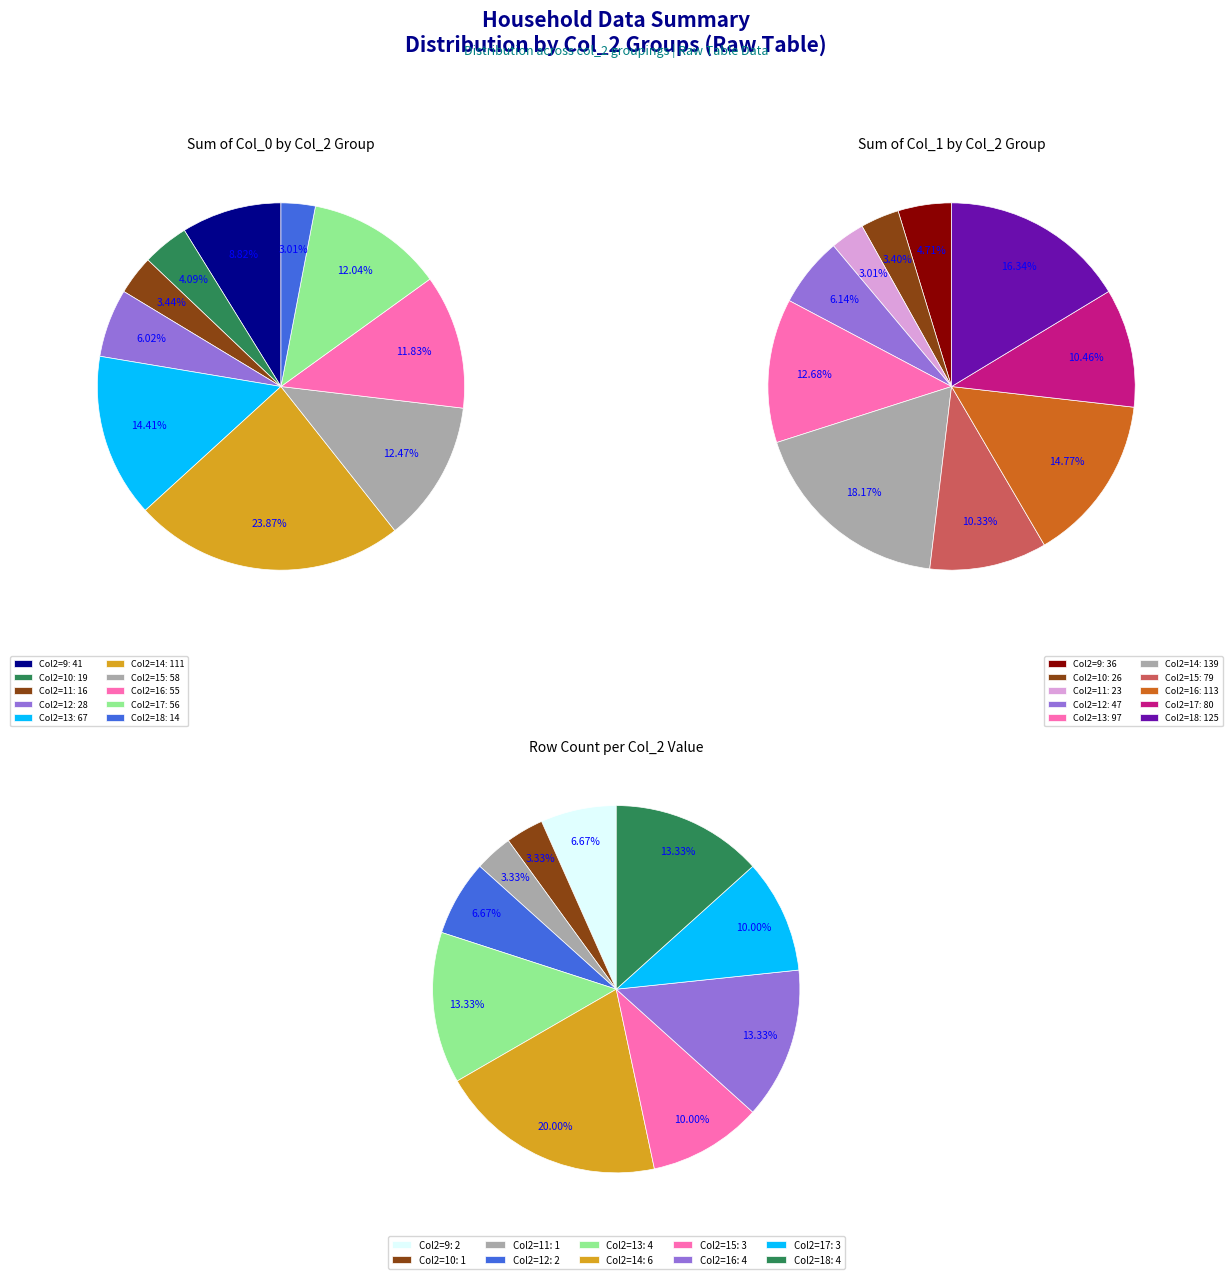

How many segments does this pie chart have?

30